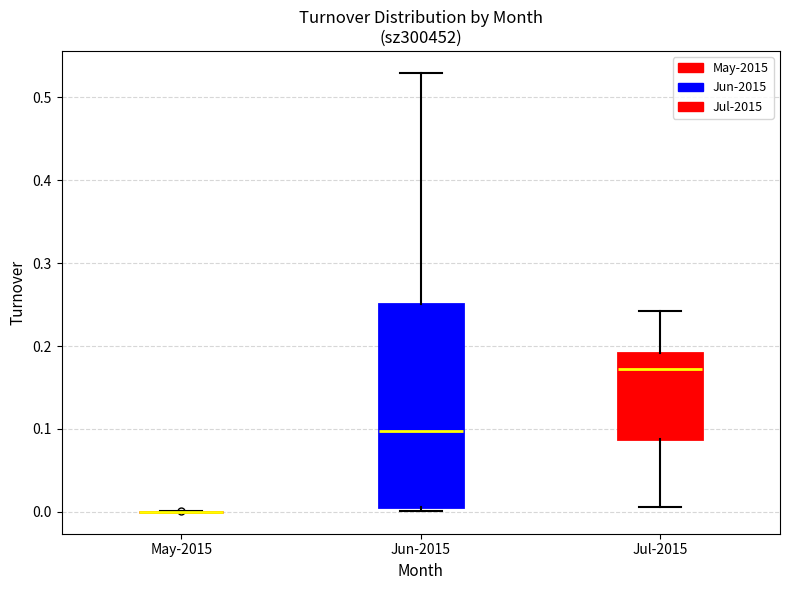

Comparing the boxes themselves (not the whiskers), which one is the tallest?

Jun-2015